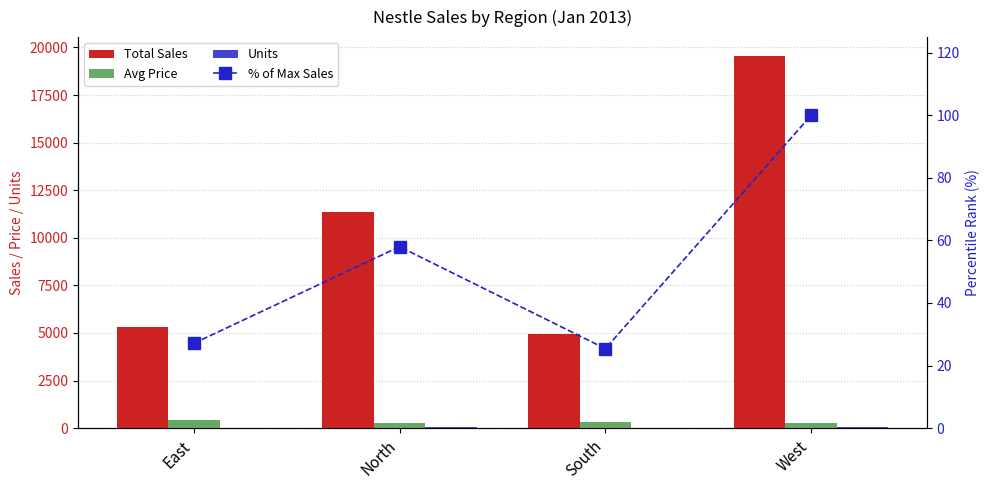

Which series has the widest spread of values?

Total Sales